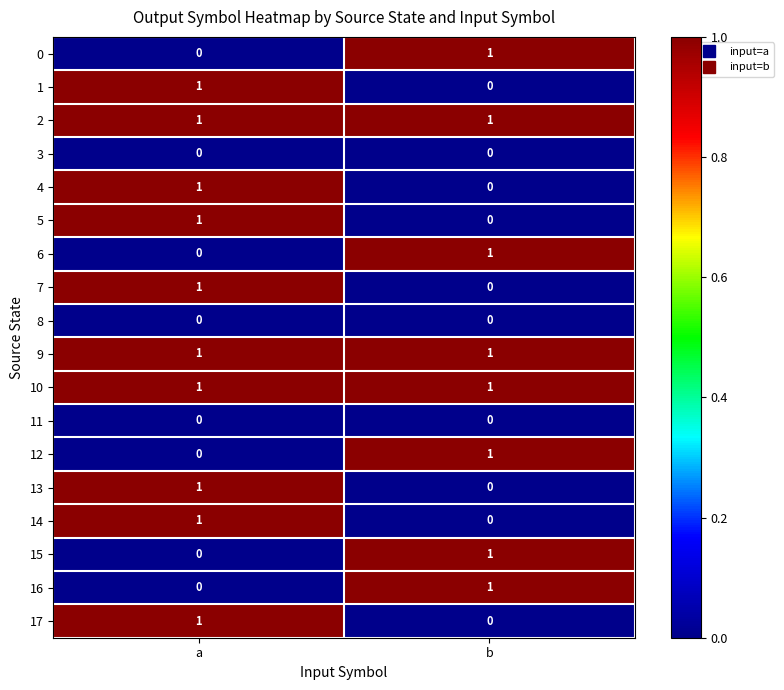

At which label is 12 closest to 0?

a